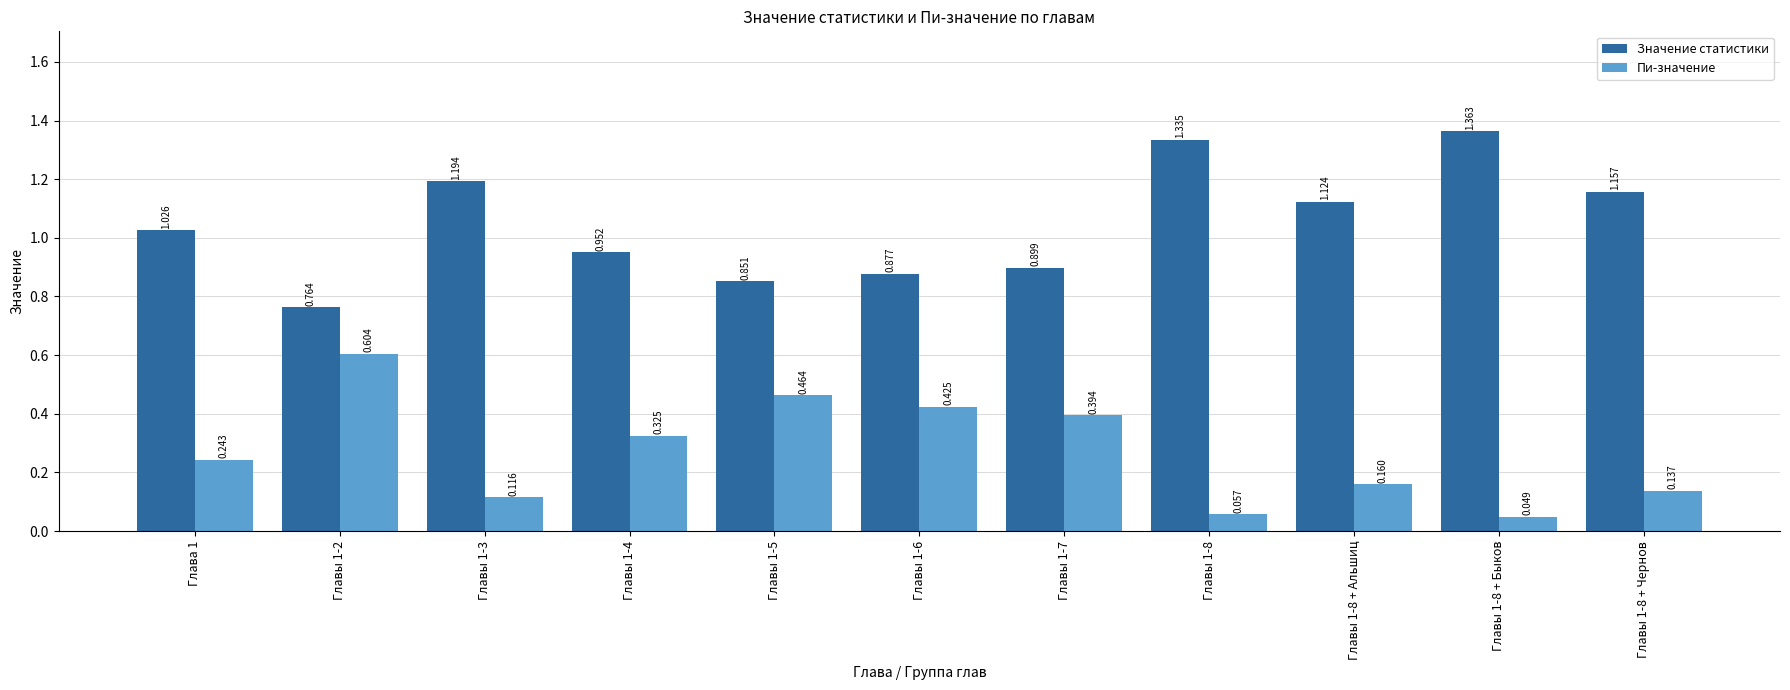

What position from the right is Главы 1-8 + Быков?

2